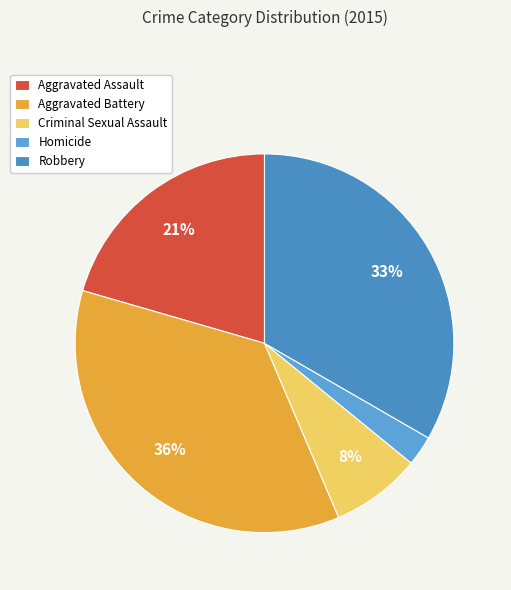

What percentage is the Aggravated Battery slice, to the nearest percent?

36%